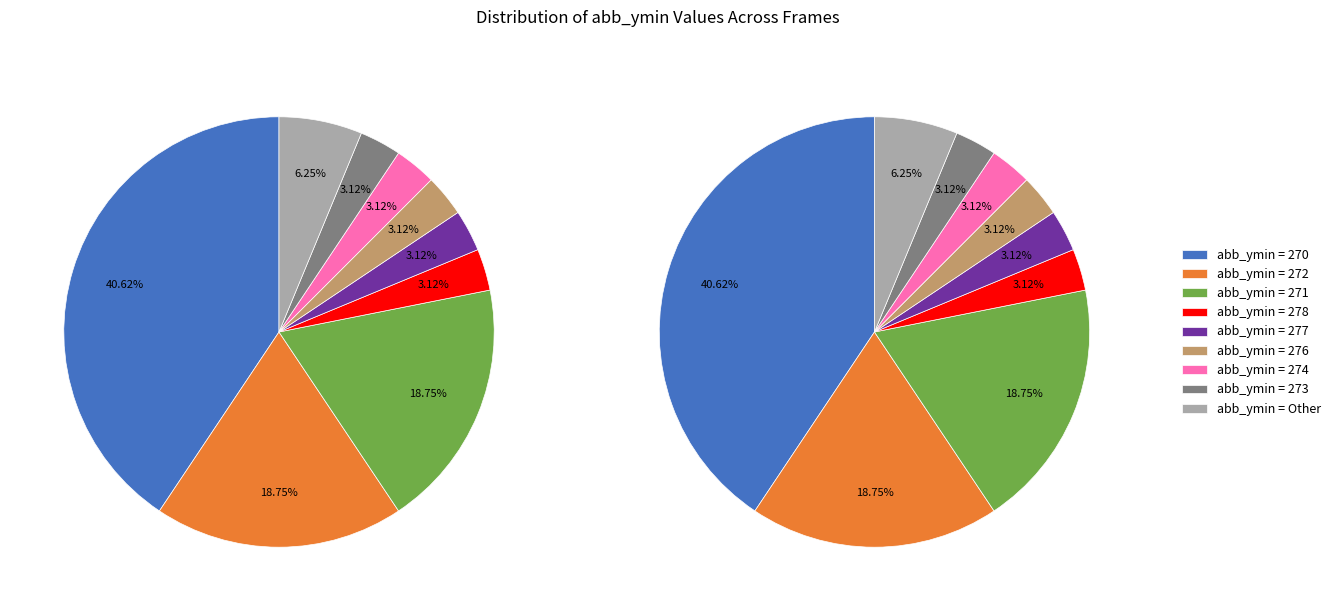

What percentage is NOT represented by 1?

96.8%